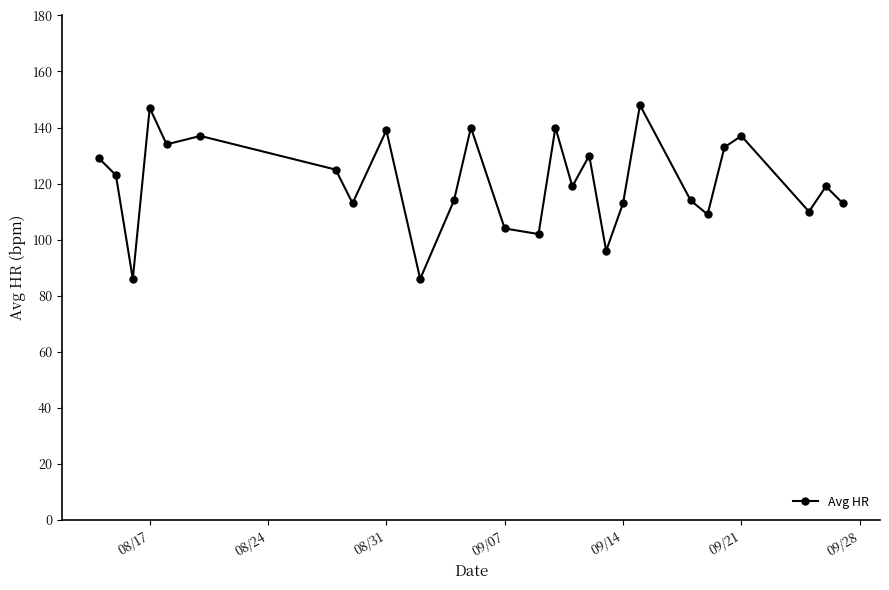

What is the average value?

121